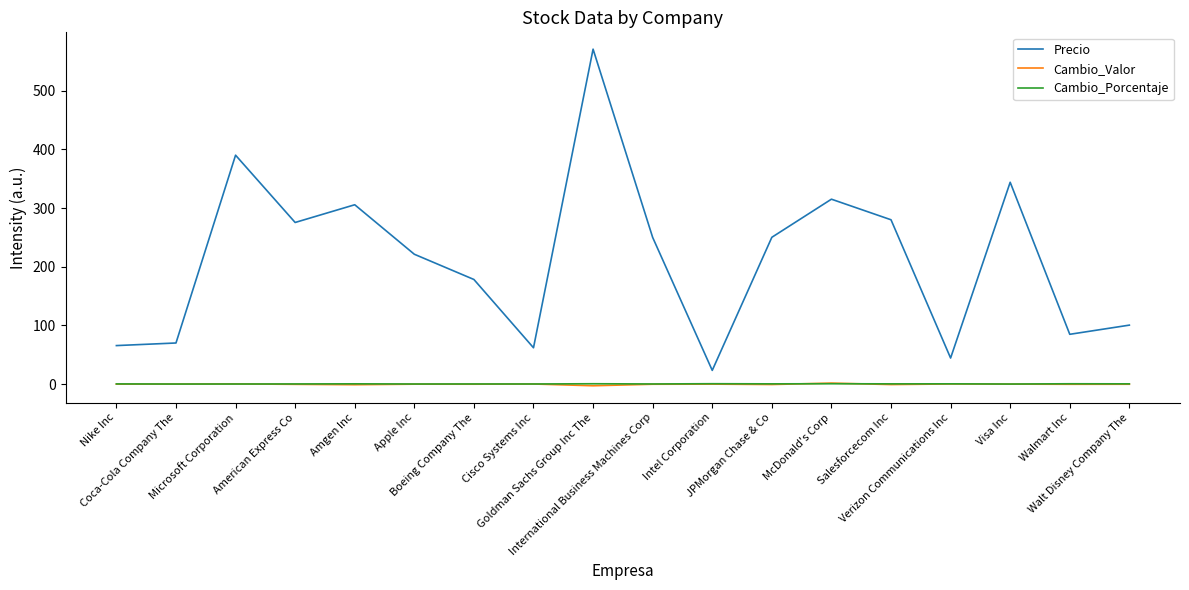

At which category does Precio reach its first local peak?

Microsoft Corporation